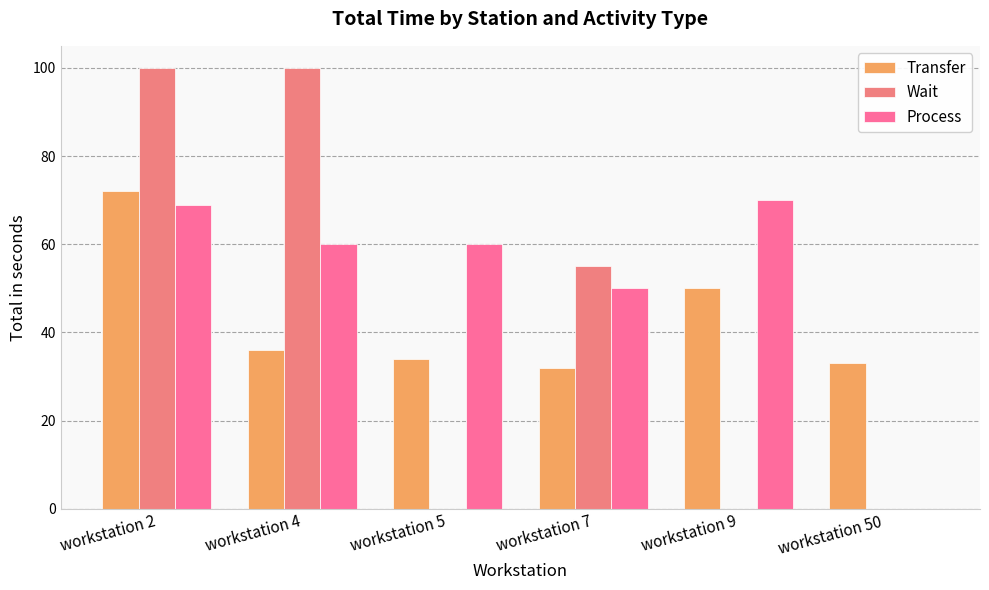

Which series has the largest total across all categories?

Process